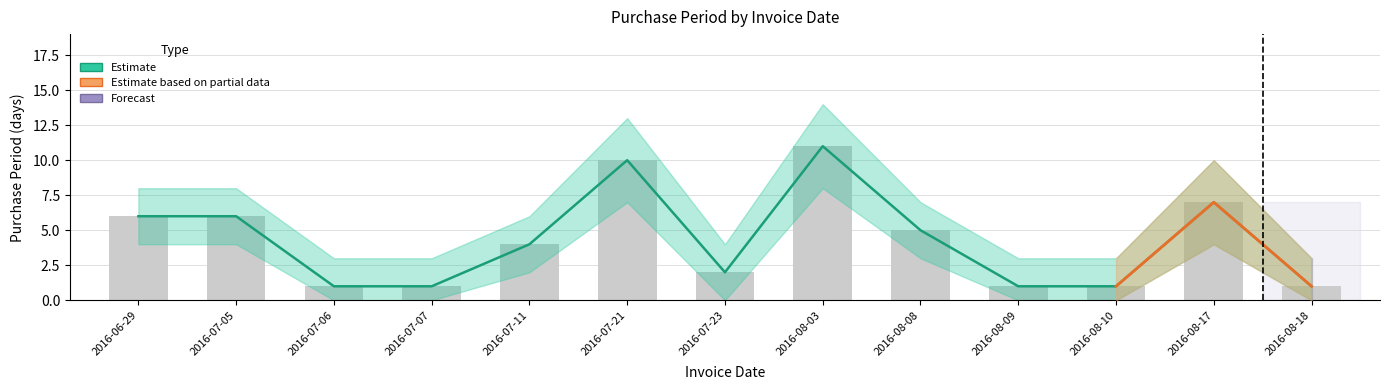

At which label is upper_band closest to 6?

2016-06-29